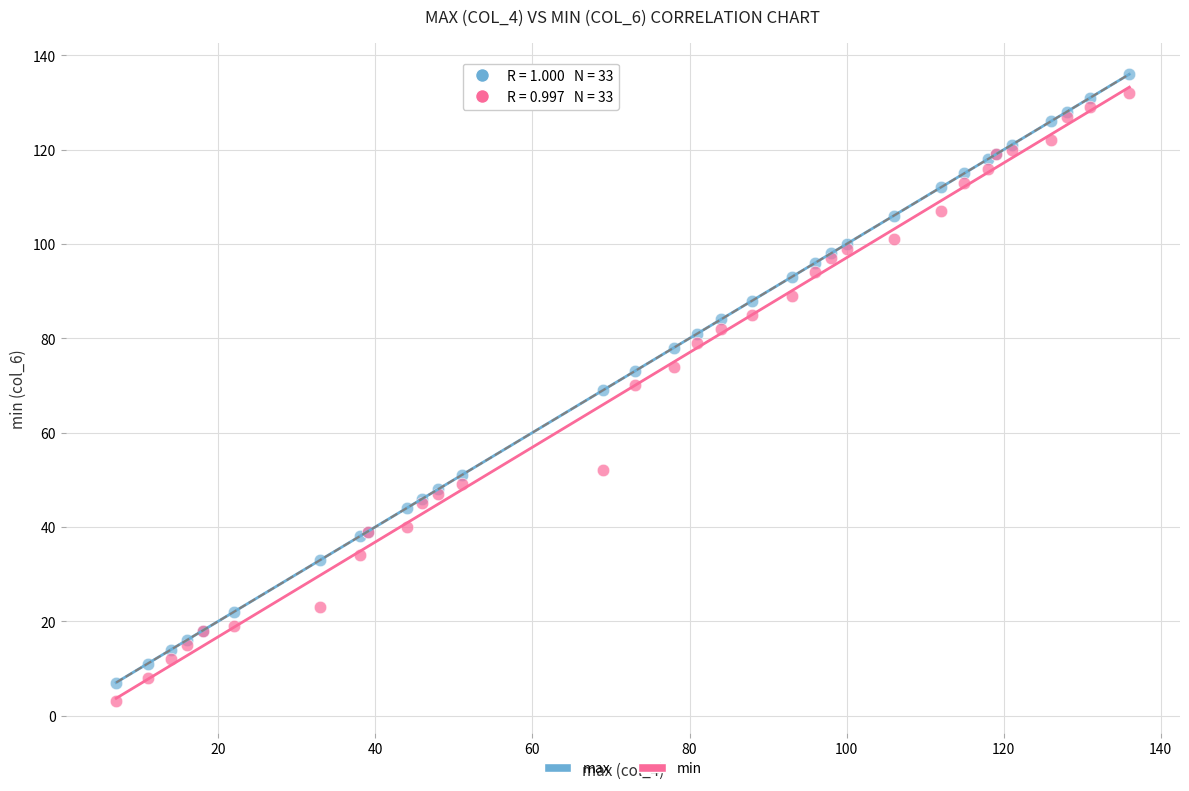

What are all the series names shown in the legend?

max, min